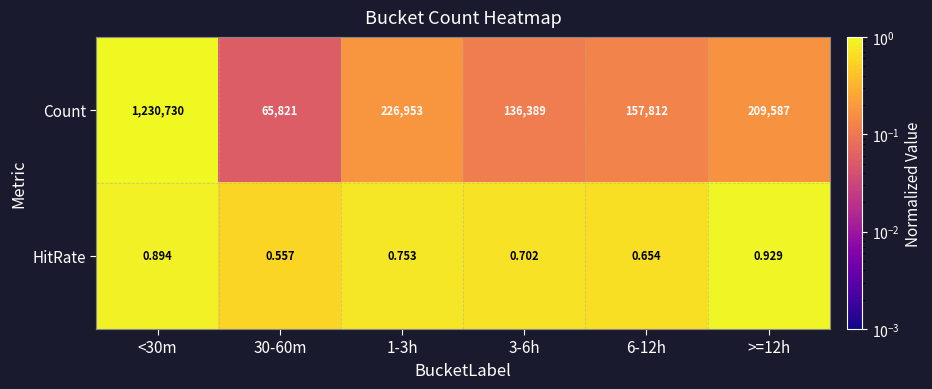

Which series changed the most between <30m and >=12h?

Count